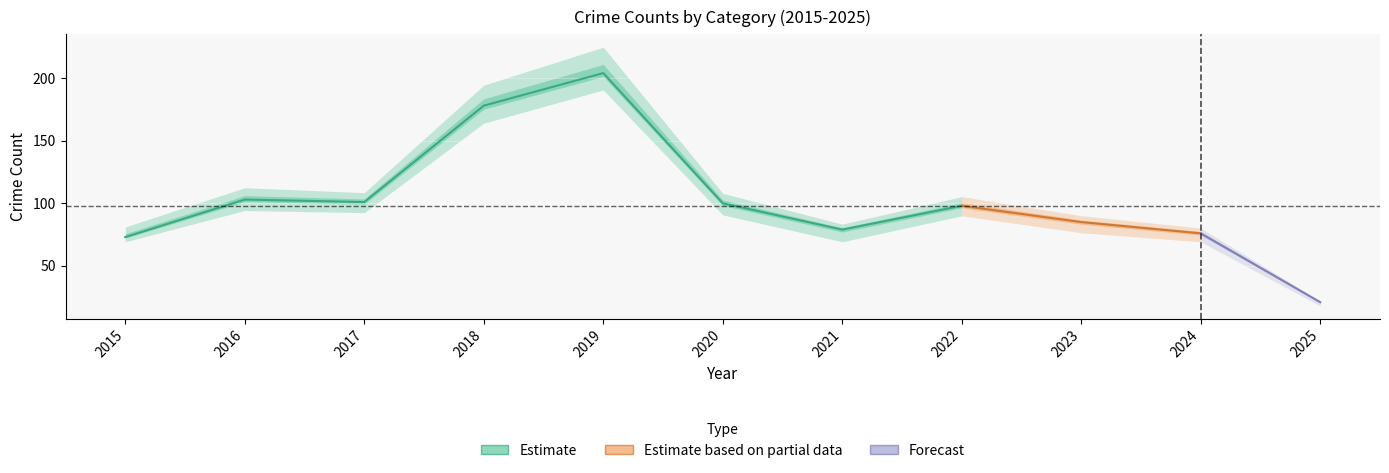

At how many categories does at least one series exceed 50?

10